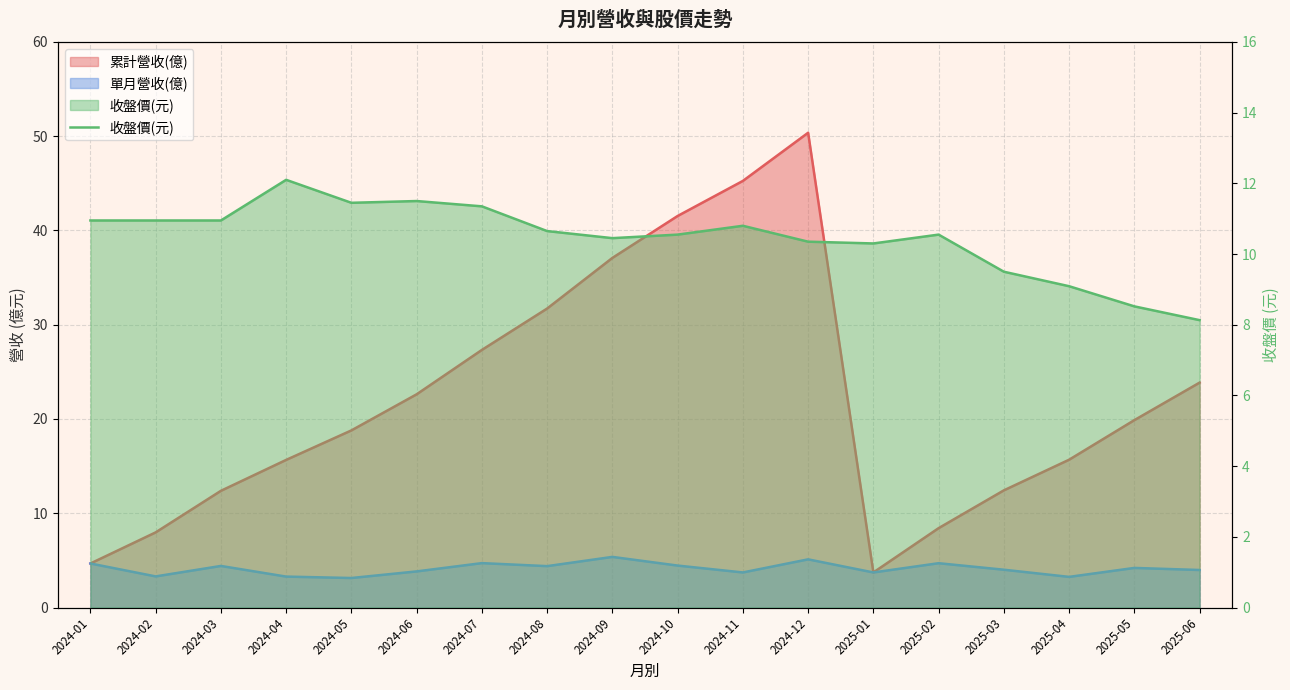

What is the difference between the second highest and minimum values?

3.4